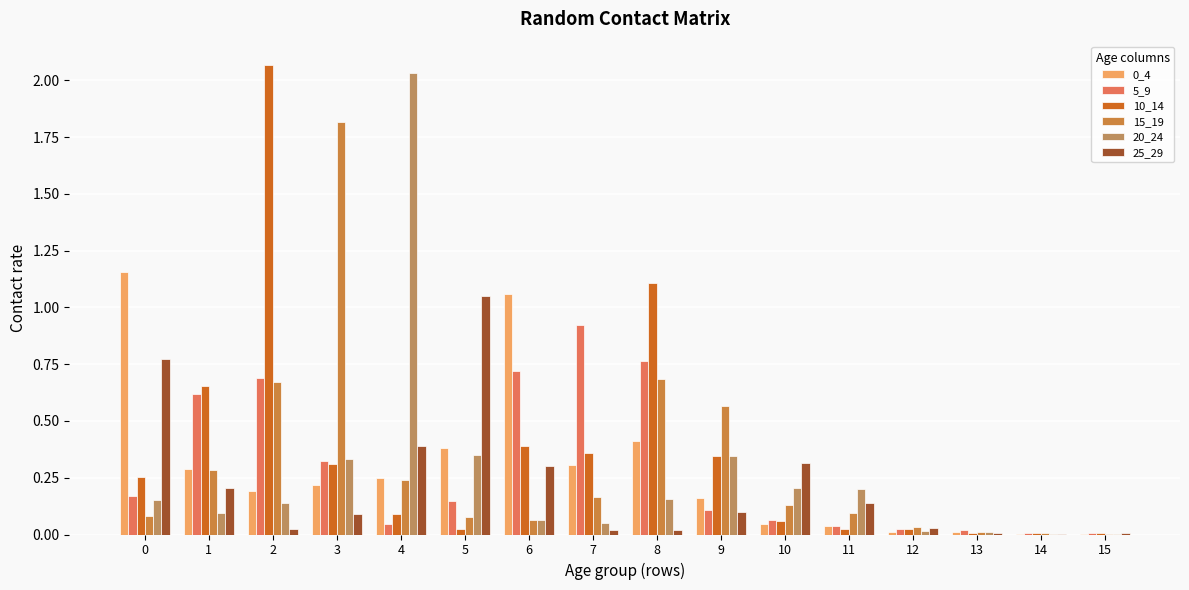

The value of 10_14 at 13 is 0.0. True or false?

False